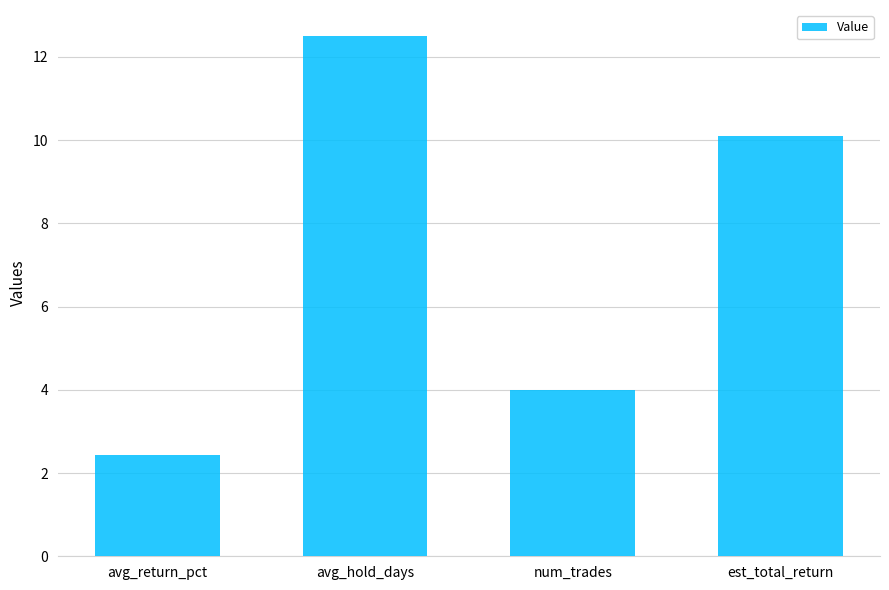

What position from the left is avg_hold_days?

2